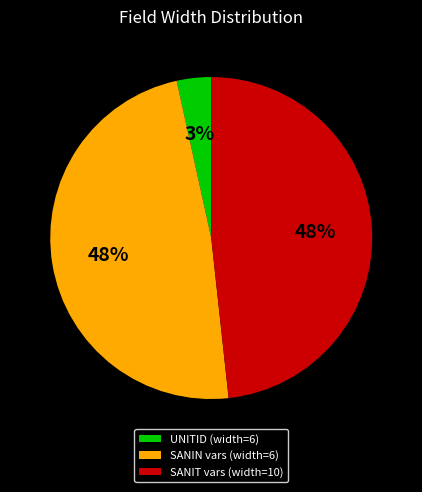

What percentage is the SANIT vars (width=10) slice, to the nearest percent?

48%